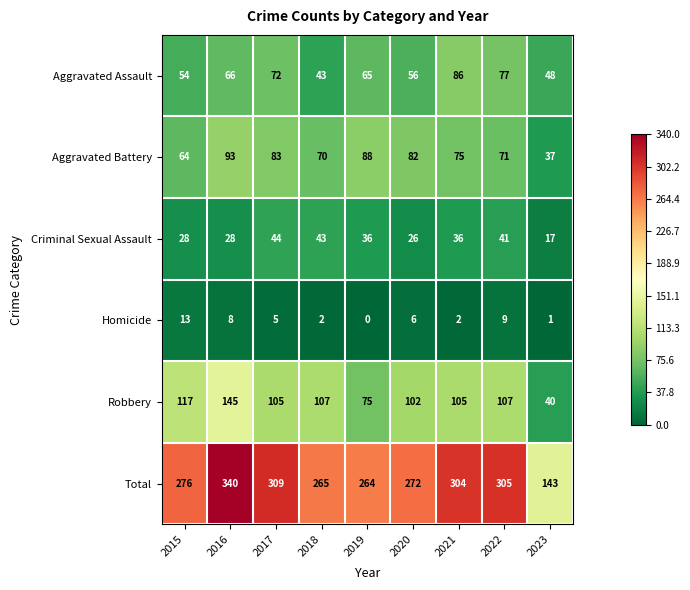

Read the Aggravated Battery value at 2015, to the nearest 10.

60